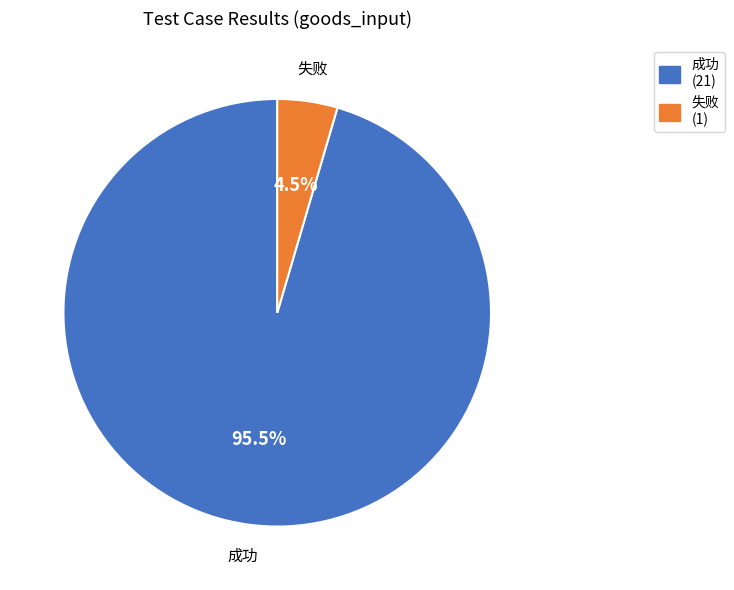

What percentage is NOT represented by 失败?

95.5%